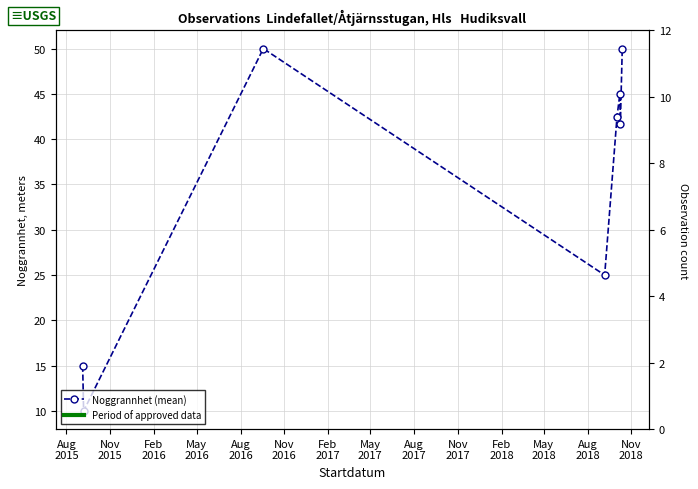

How many lines are shown in the chart?

1